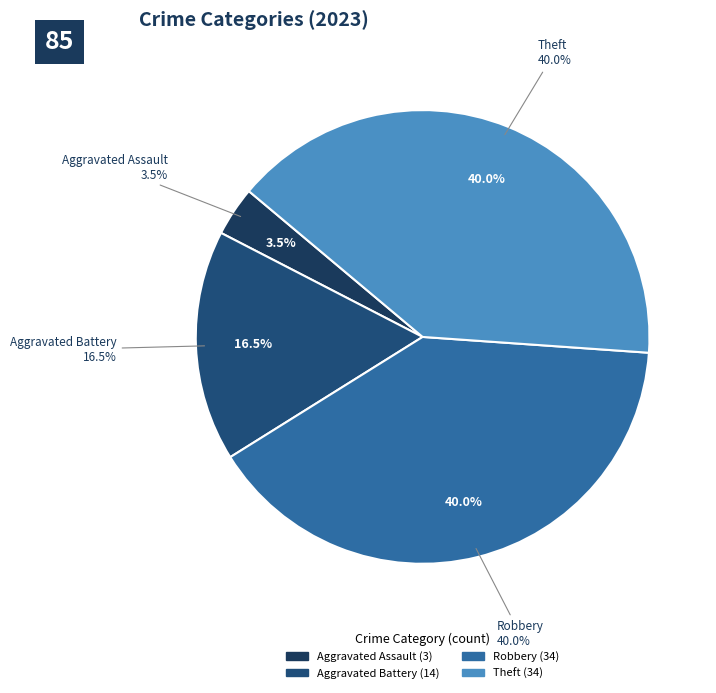

To the nearest percent, what percentage of the pie is Theft?

40%